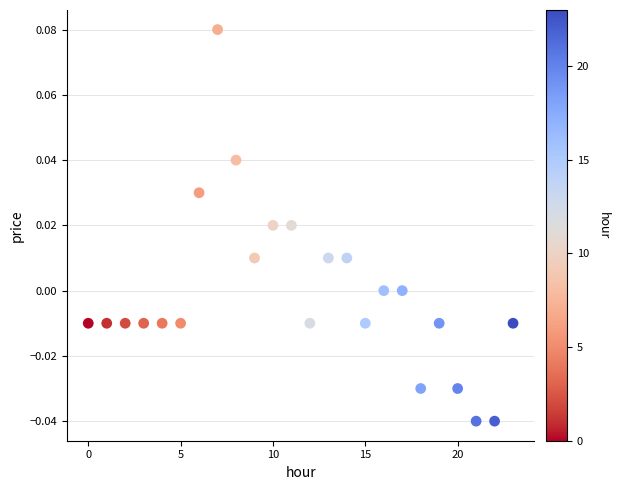

How many points are shown in the scatter plot?

24